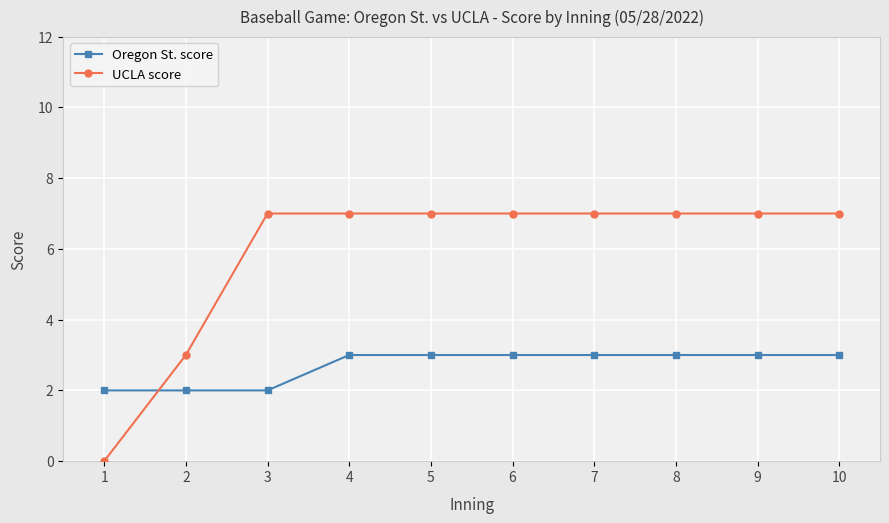

How many intersections are there between Oregon St. score and UCLA score?

1